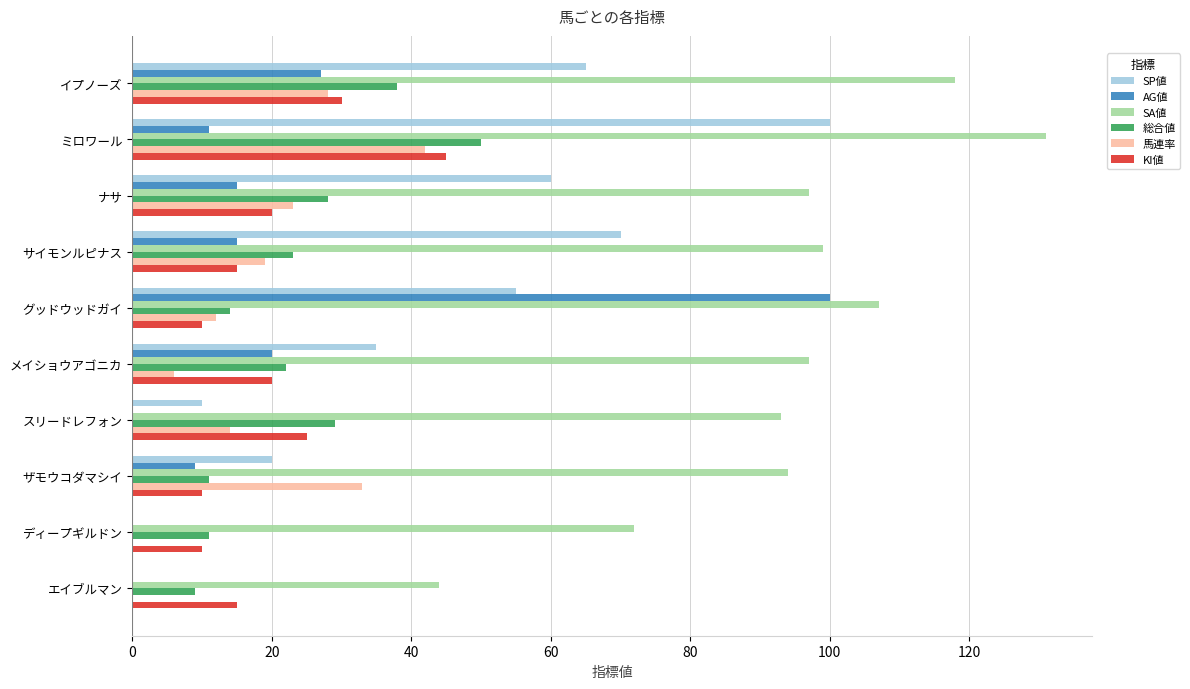

What is the sum of the SP値 values at イプノーズ and グッドウッドガイ?

120